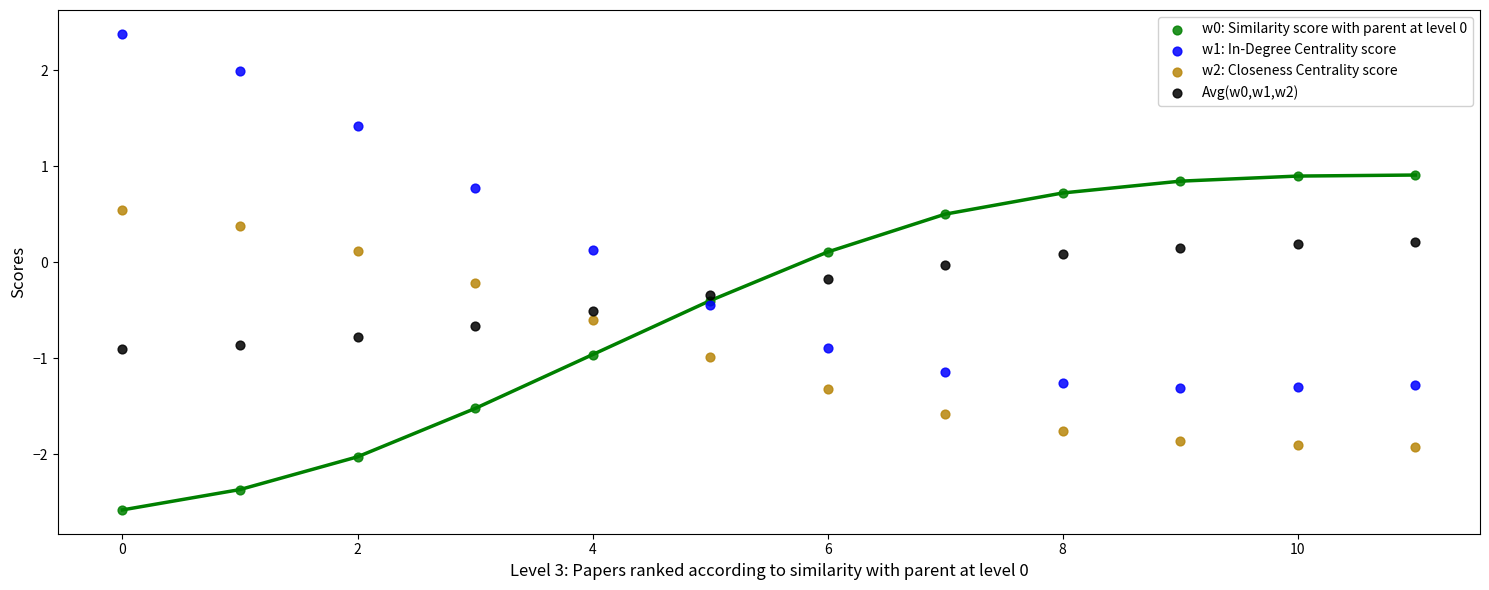

Which series contains the highest Y value?

w1: In-Degree Centrality score